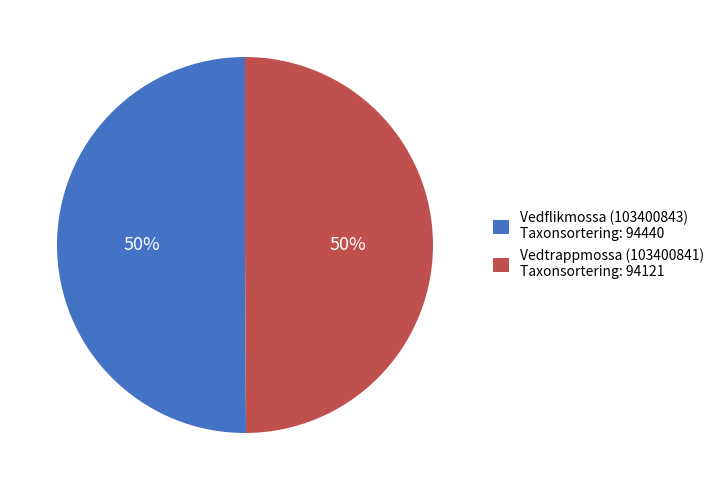

To the nearest percent, what is the combined percentage of Vedtrappmossa (103400841) and Vedflikmossa (103400843)?

100%